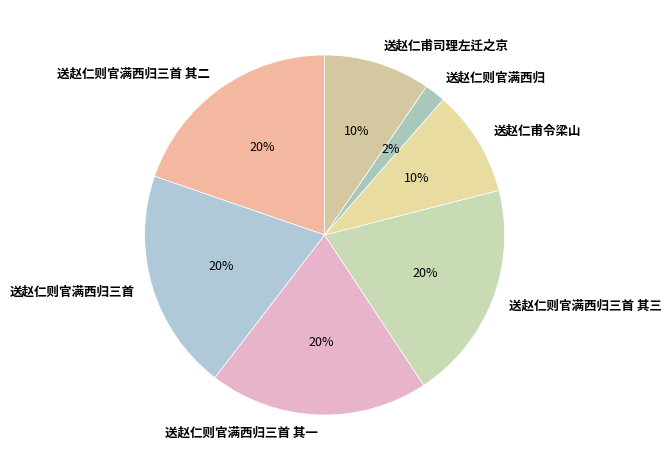

Between 送赵仁甫令梁山 and 送赵仁则官满西归三首, which is larger?

送赵仁则官满西归三首